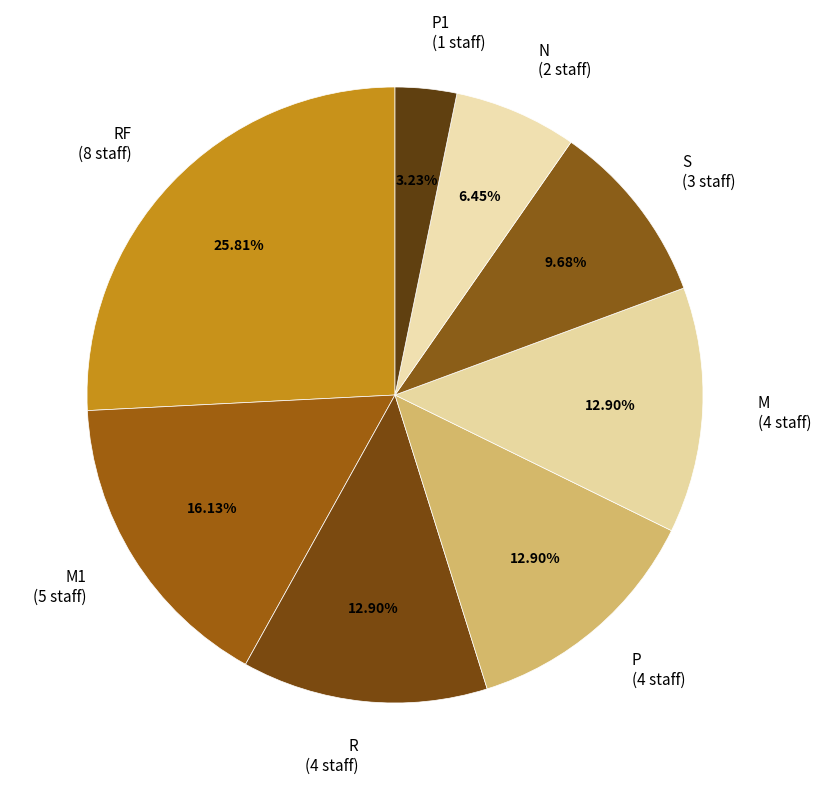

Combined, do P1 (1 staff) and S (3 staff) account for over 50%?

No